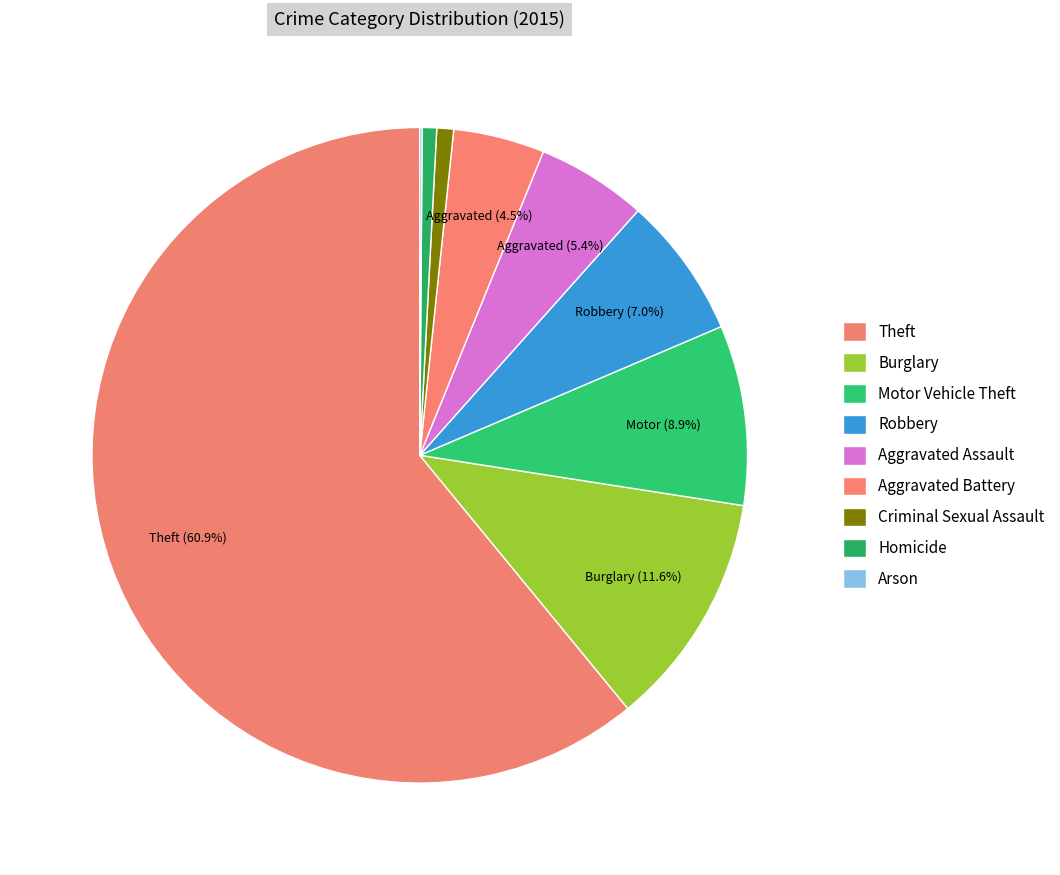

What percentage is the Criminal Sexual Assault slice, to the nearest percent?

1%